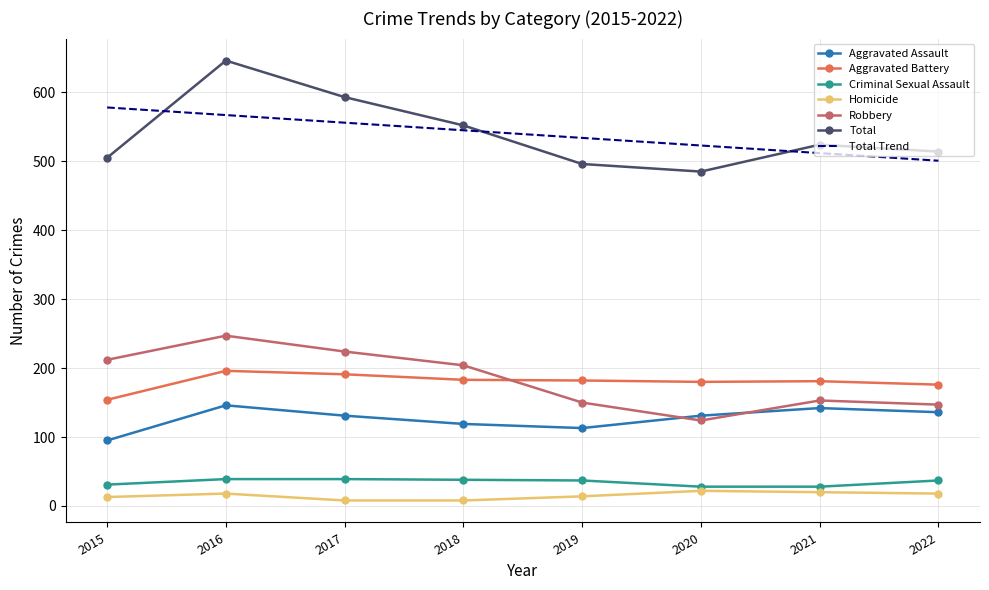

What is the sum of the Aggravated Battery values at 2017 and 2022?

367.0